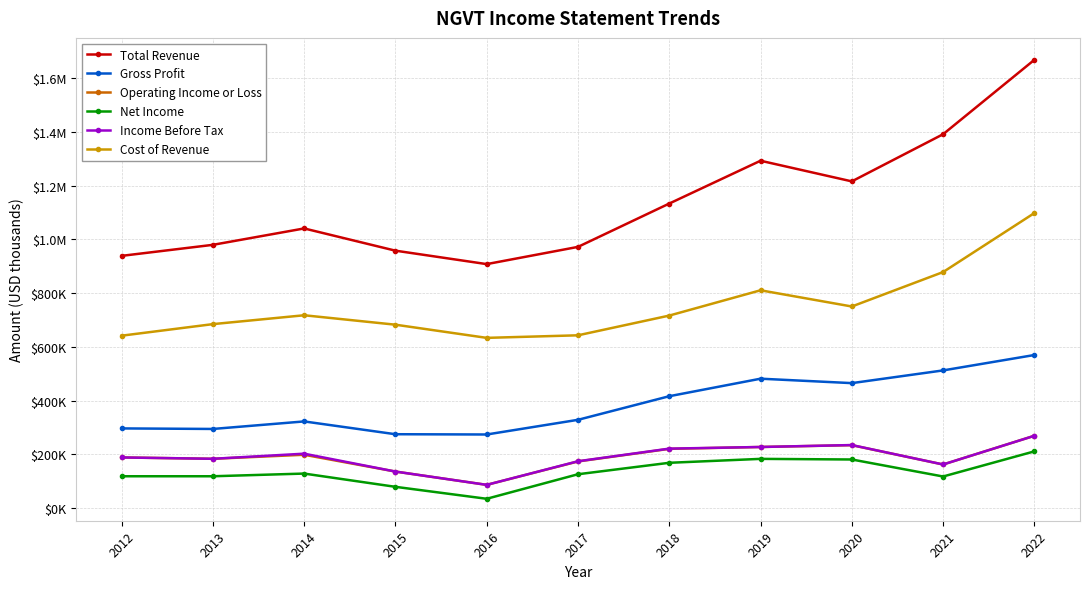

What is the difference between the maximum and minimum values in the Net Income series?

176400